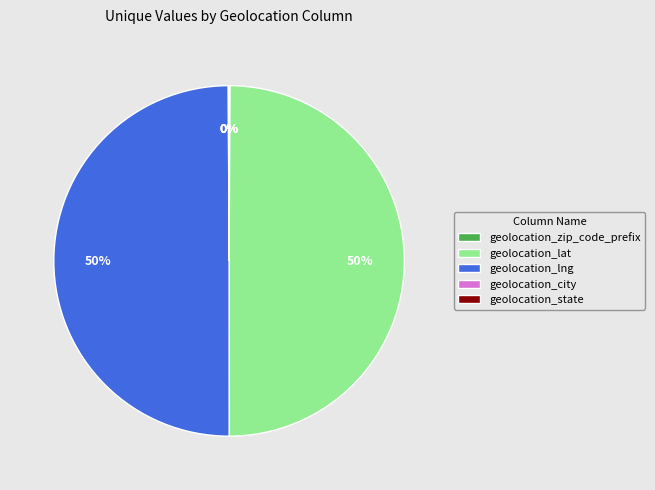

What percentage is the geolocation_lat slice, to the nearest percent?

50%